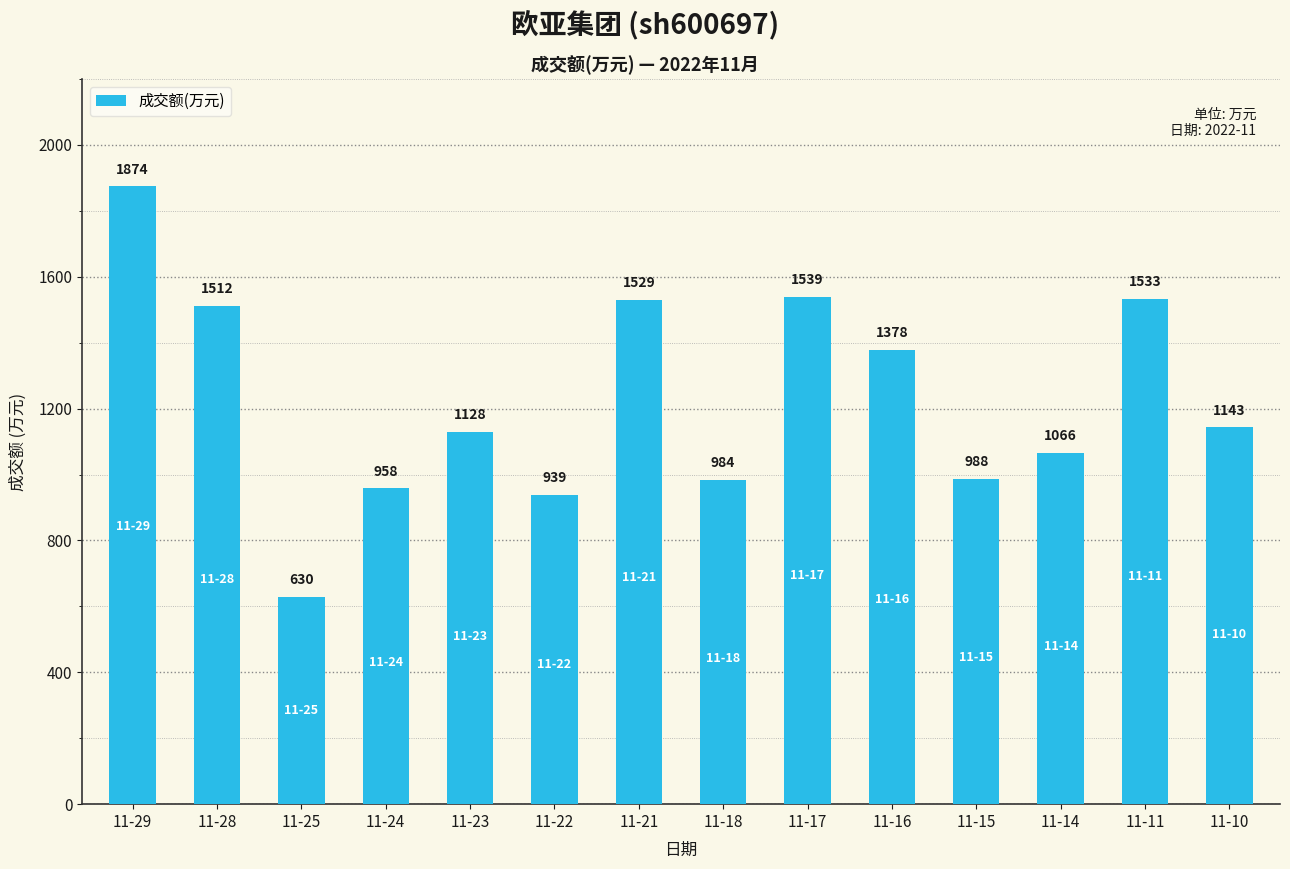

What is the average value?

1229